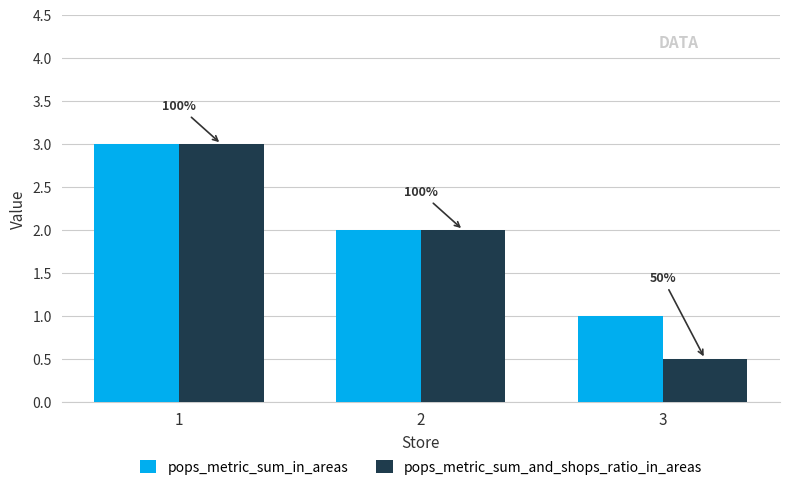

What are all the series names shown in the legend?

pops_metric_sum_in_areas, pops_metric_sum_and_shops_ratio_in_areas